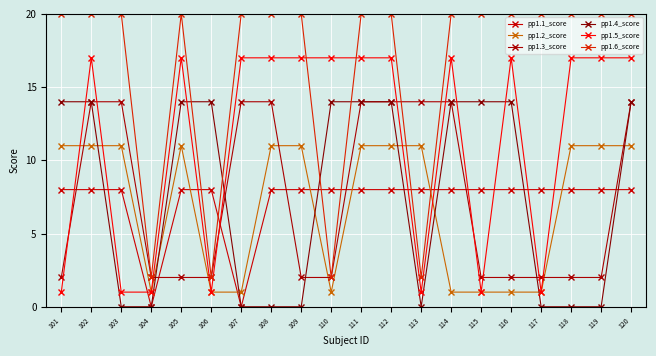

Reading left to right, list all the values displayed in this chart.

pp1.1_score: 8	8	8	0	8	8	0	8	8	8	8	8	8	8	8	8	8	8	8	8
pp1.2_score: 11	11	11	1	11	1	1	11	11	1	11	11	11	1	1	1	1	11	11	11
pp1.3_score: 2	14	14	2	2	2	14	14	2	2	14	14	14	14	2	2	2	2	2	14
pp1.4_score: 14	14	0	0	14	14	0	0	0	14	14	14	0	14	14	14	0	0	0	14
pp1.5_score: 1	17	1	1	17	1	17	17	17	17	17	17	1	17	1	17	1	17	17	17
pp1.6_score: 20	20	20	2	20	2	20	20	20	2	20	20	2	20	20	20	20	20	20	20